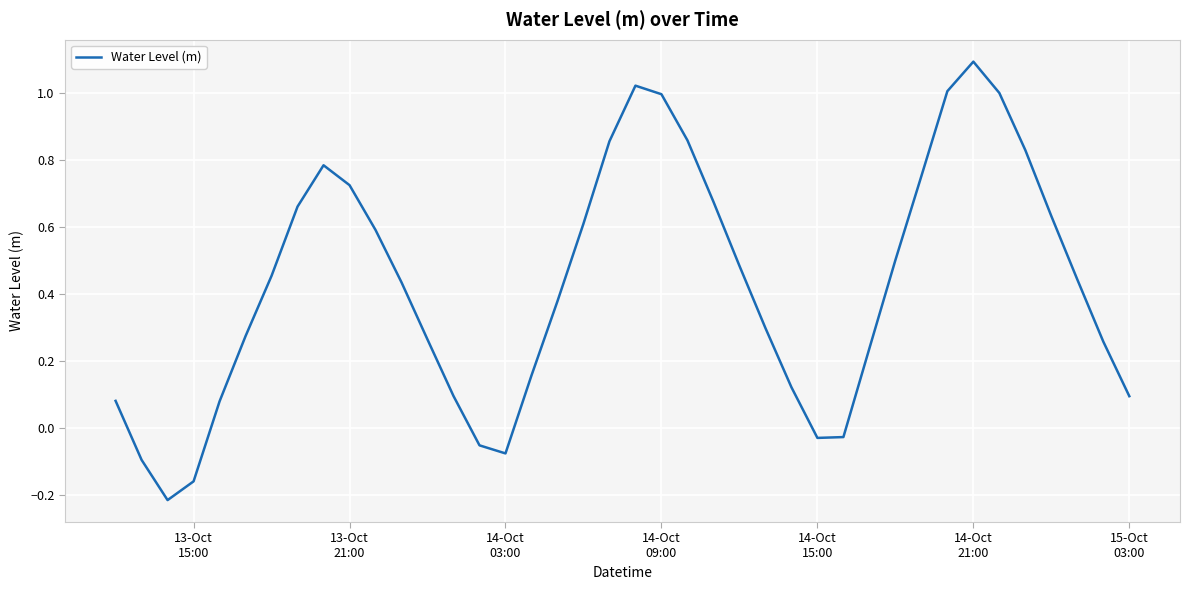

What is the difference between the maximum and minimum values?

1.3